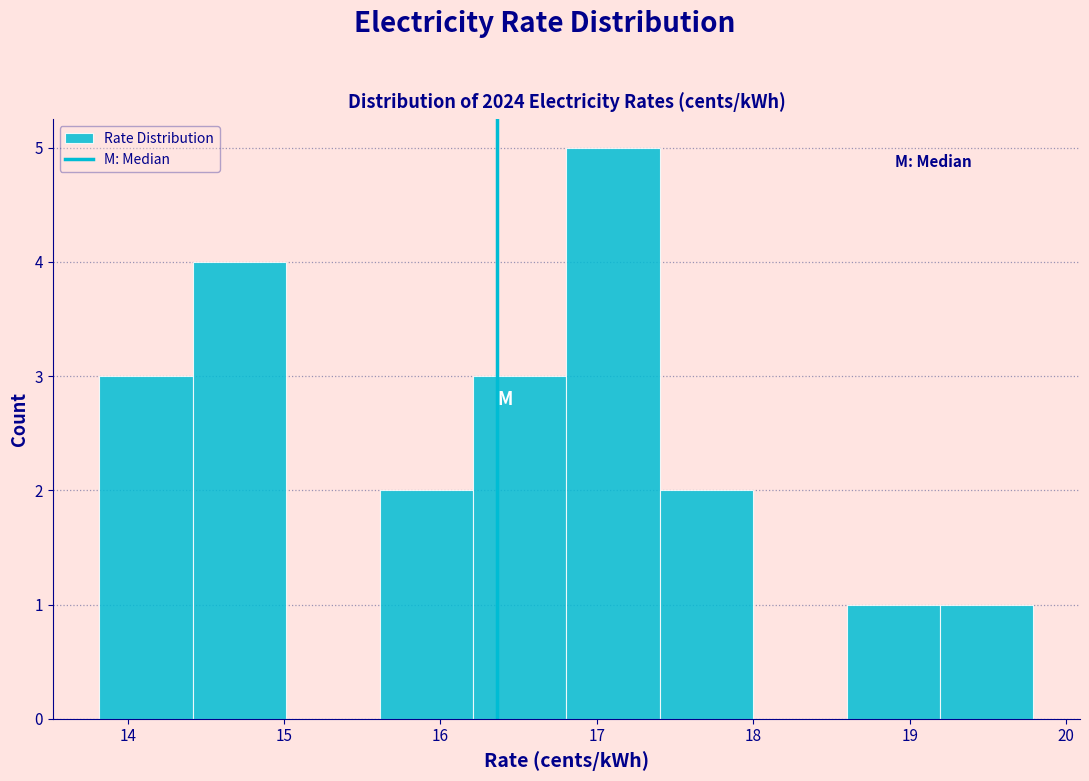

What is the height of the bar covering 16.8 to 17.4 on the x-axis? Neither the bar edges nor the heights are printed on the chart, so give them approximately, as read against the axes.

5